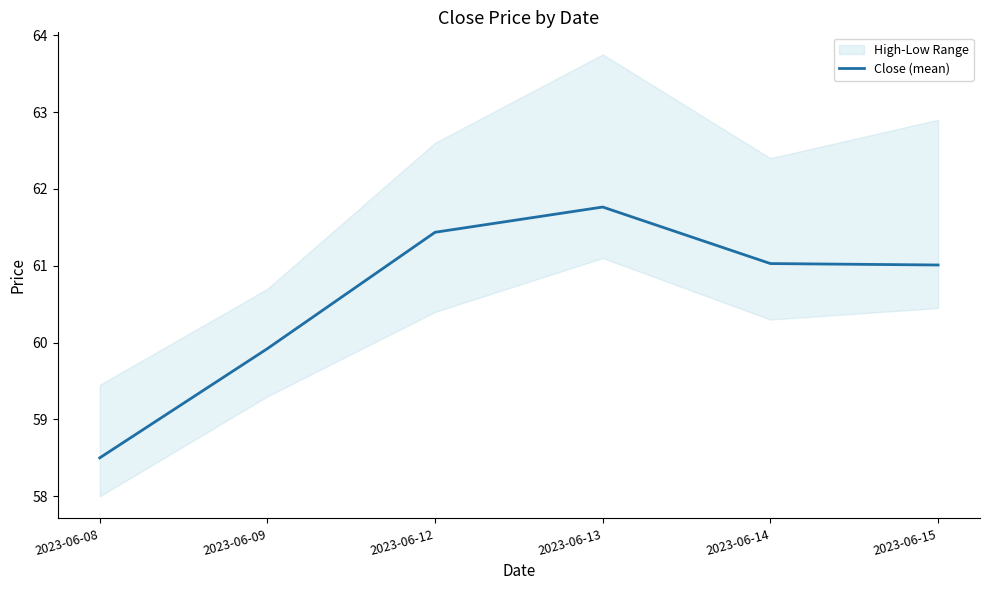

Reading left to right, list all the values displayed in this chart.

2023-06-08=58.5	2023-06-09=59.9	2023-06-12=61.4	2023-06-13=61.8	2023-06-14=61.0	2023-06-15=61.0